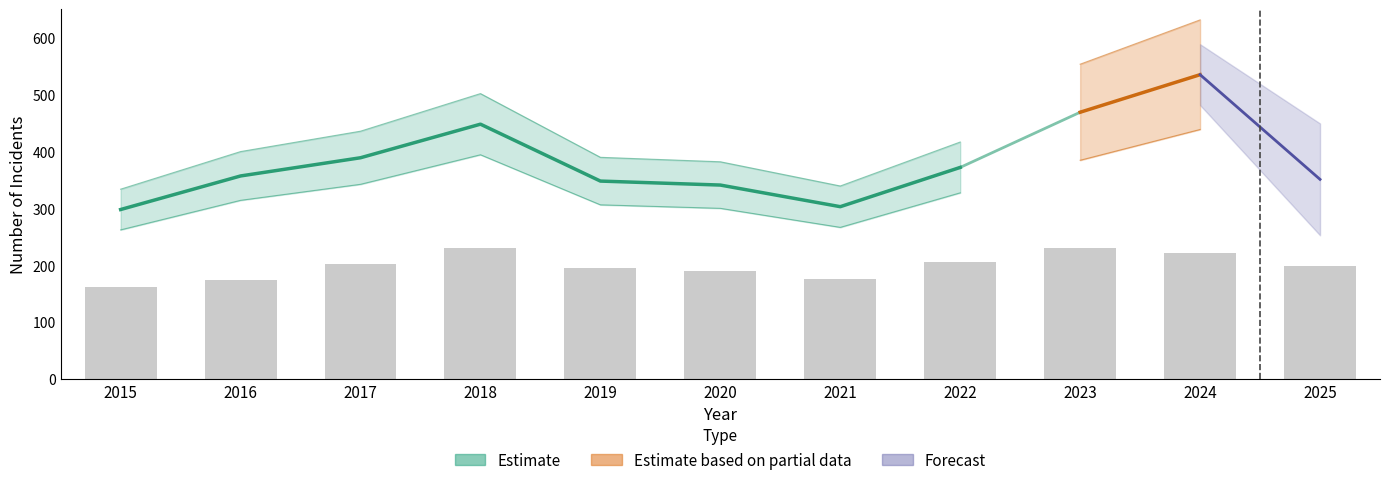

Count the number of values greater than 199.

5